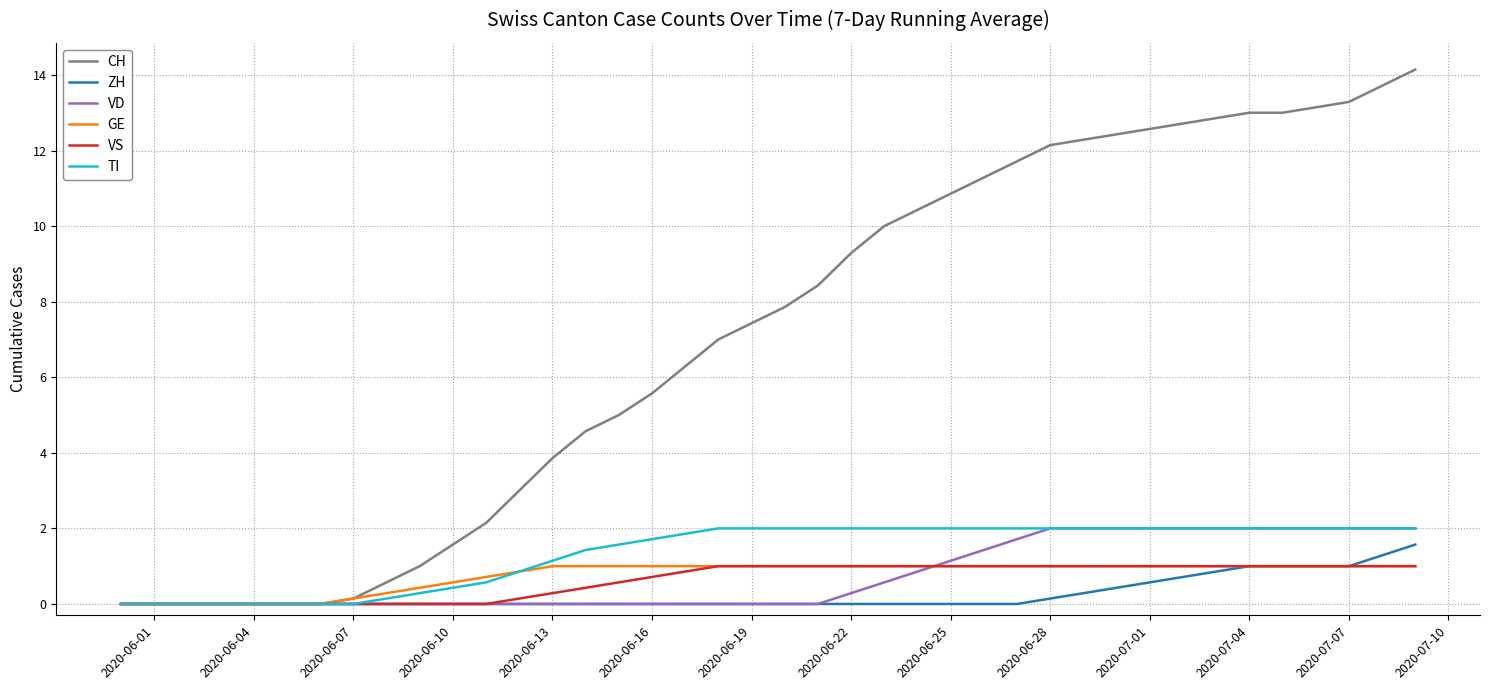

Which series has the largest total across all categories?

CH